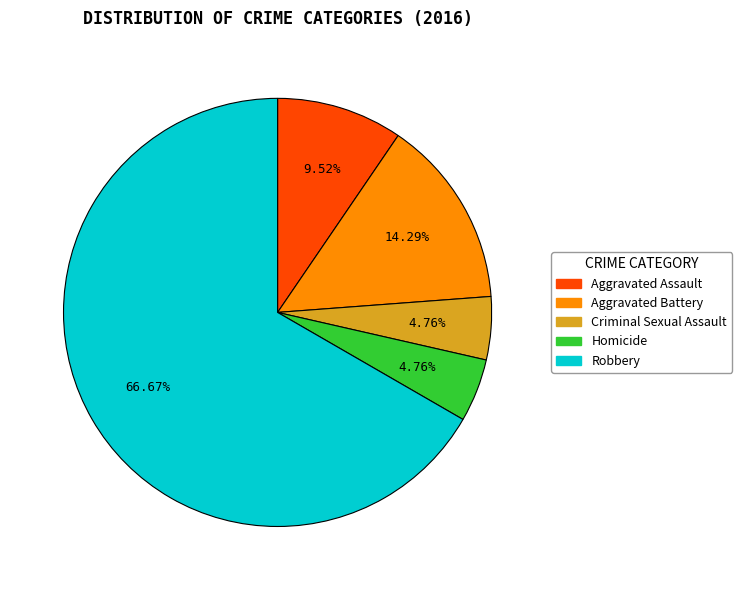

Is there a majority slice in this chart?

Yes